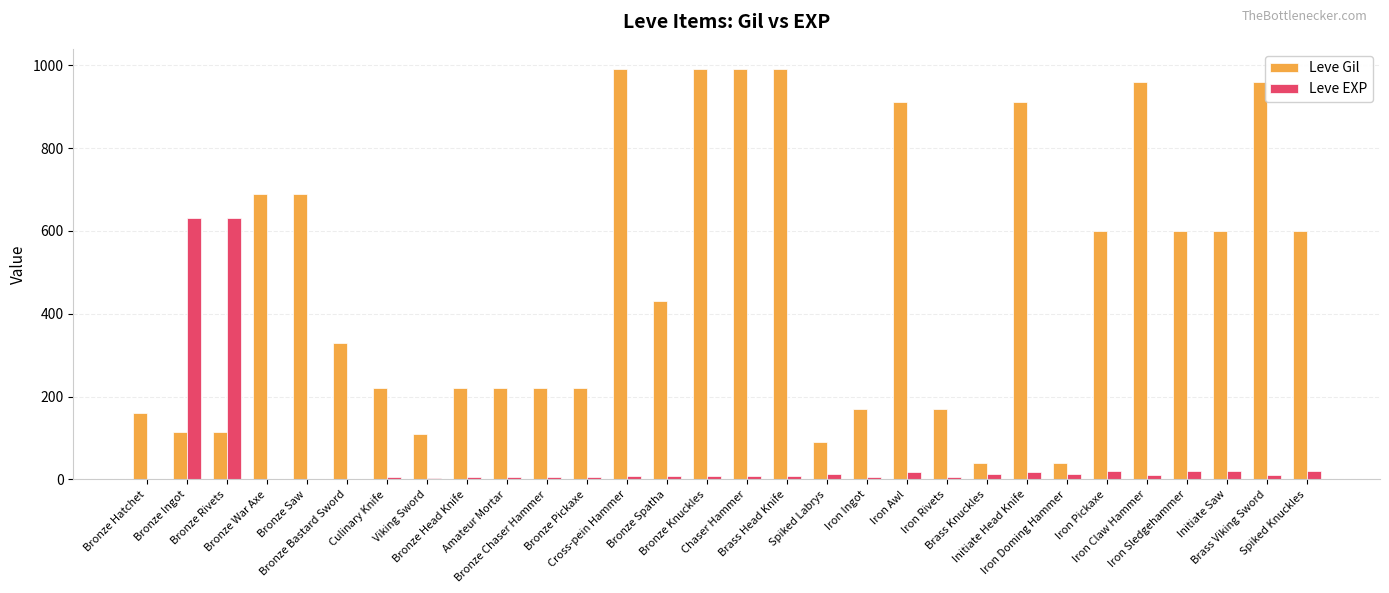

Is it true that Leve Gil equals 646 at Cross-pein Hammer?

False